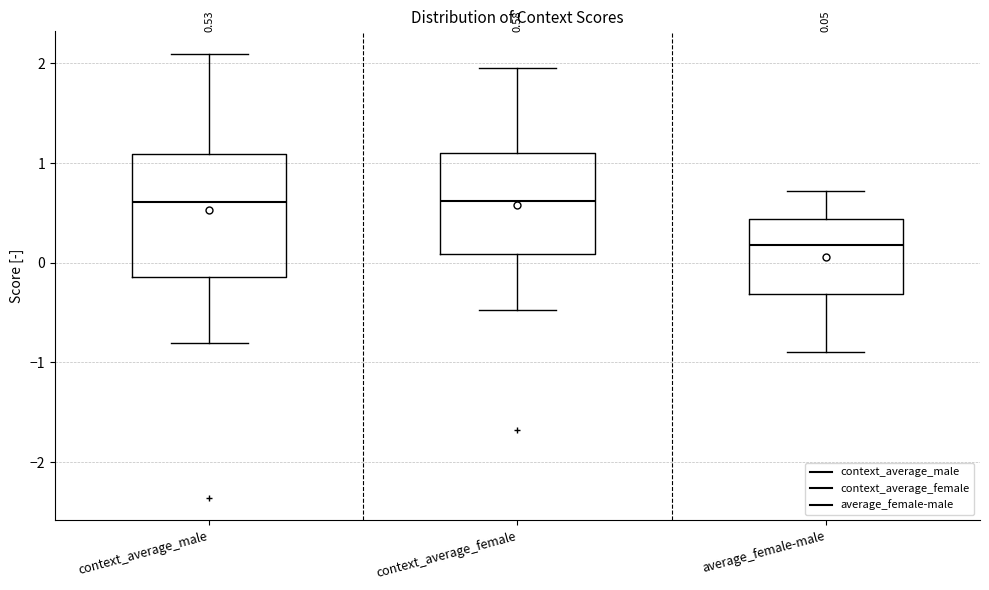

Which box is the tallest, from its lower edge to its upper edge?

context_average_male